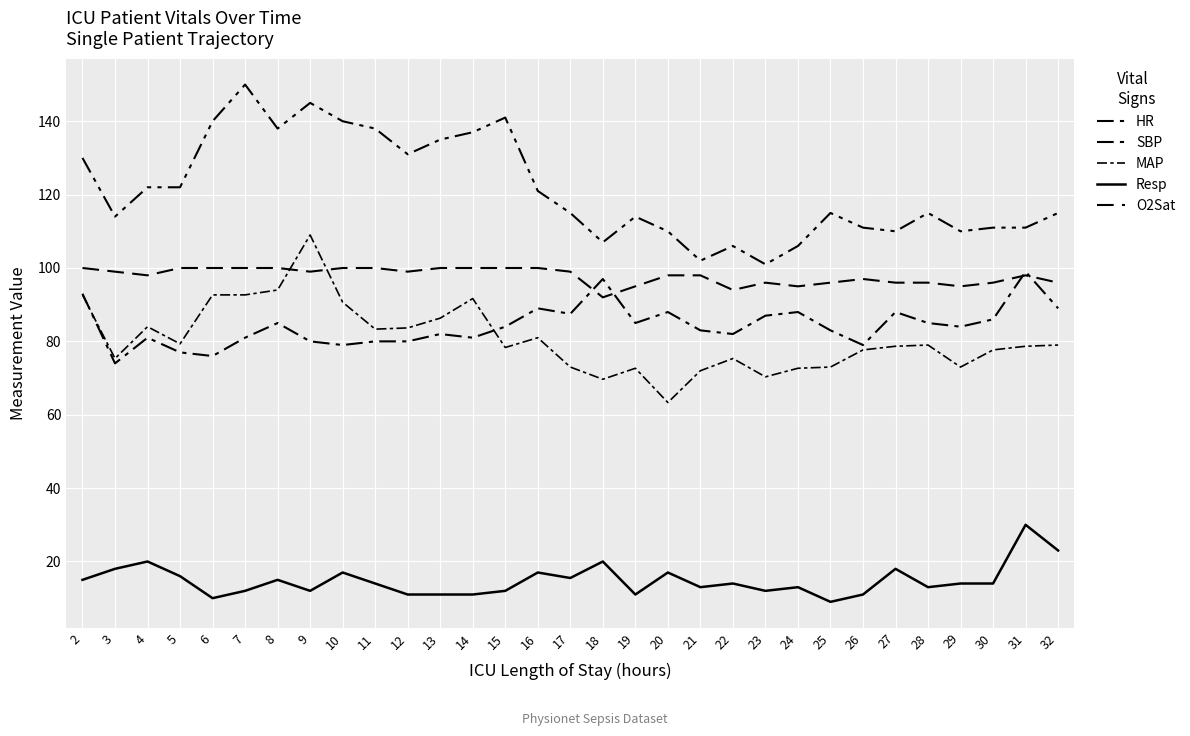

Count the number of data series in this chart.

5